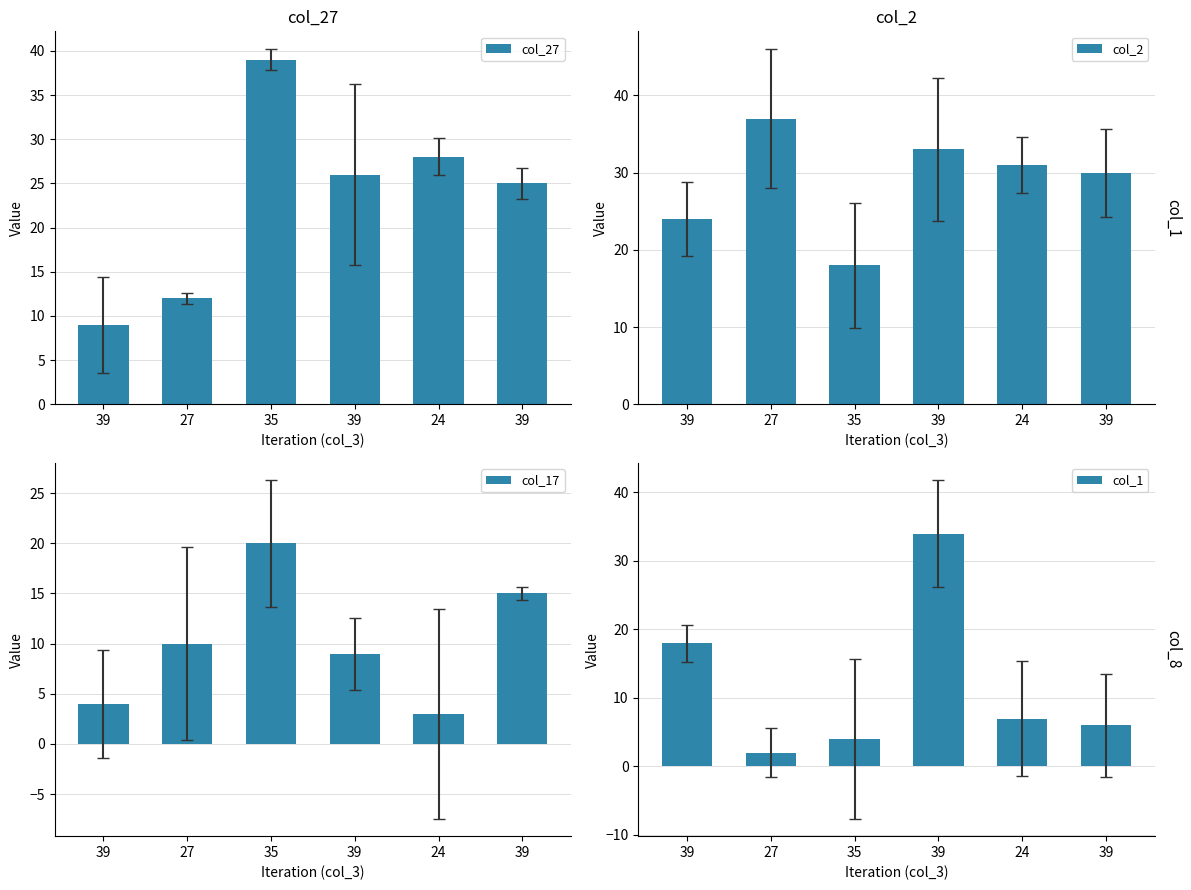

True or false: col_2 has a value of 37 at 27.

True